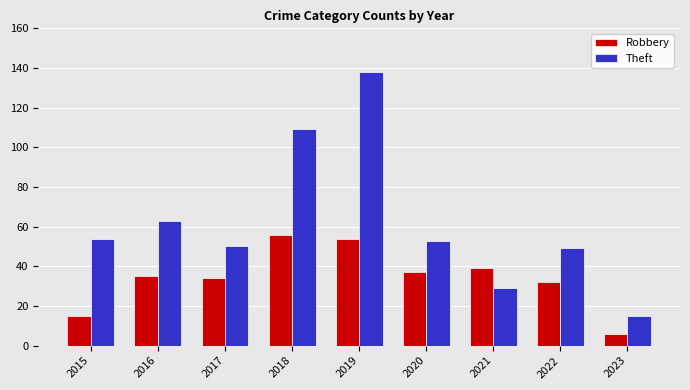

Rank the series at 2016 from lowest to highest value.

Robbery, Theft